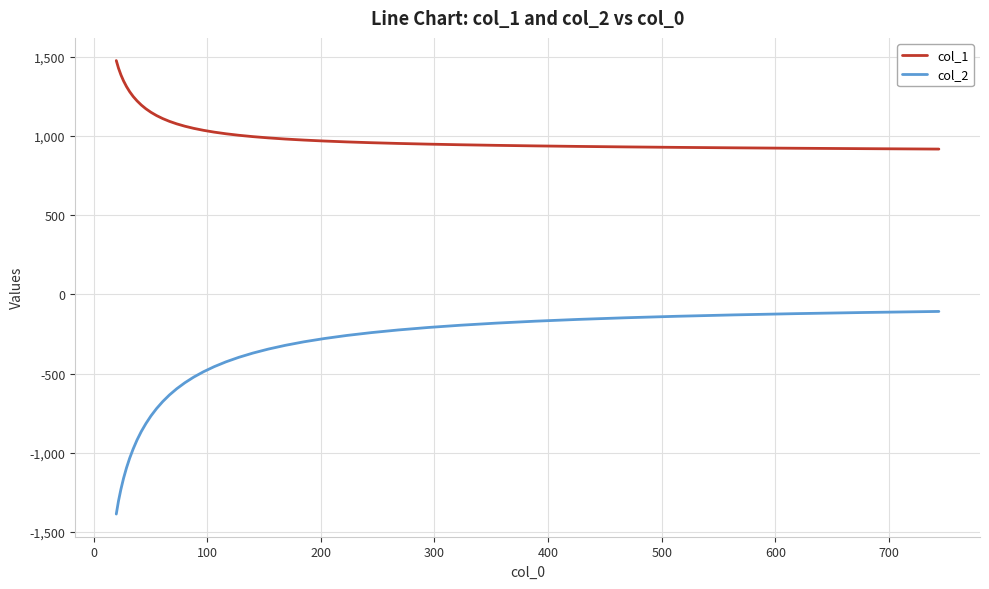

List the series in order of their overall mean, highest first.

col_1, col_2